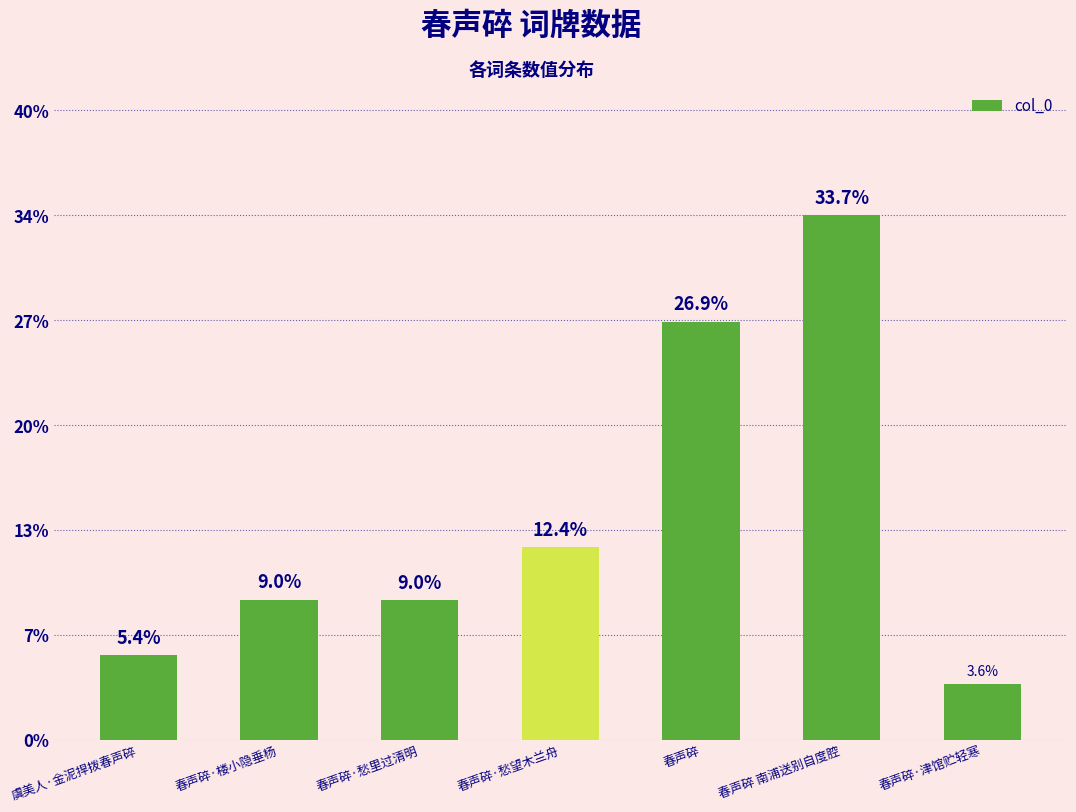

What is the label of the 4th bar from the left?

春声碎·愁望木兰舟